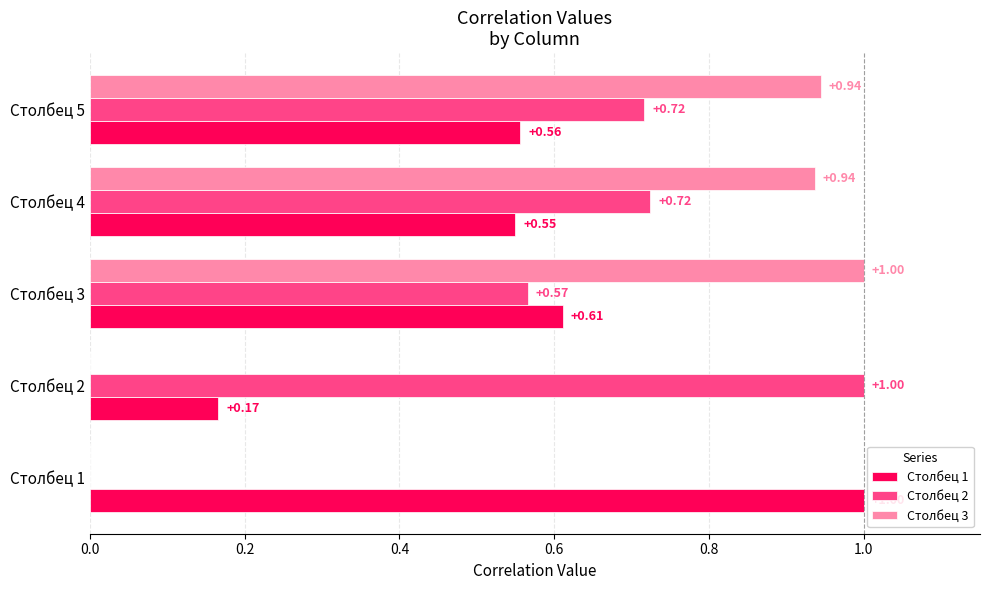

Is the value of Столбец 2 at Столбец 4 greater than the value of Столбец 3 at Столбец 5?

No